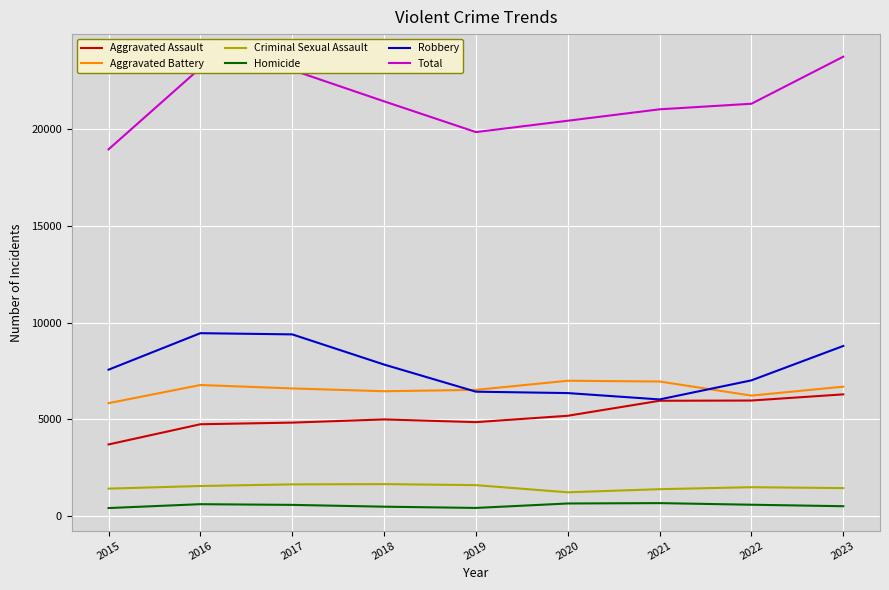

What is the approximate value of Aggravated Battery at 2017, to the nearest 100?

6600